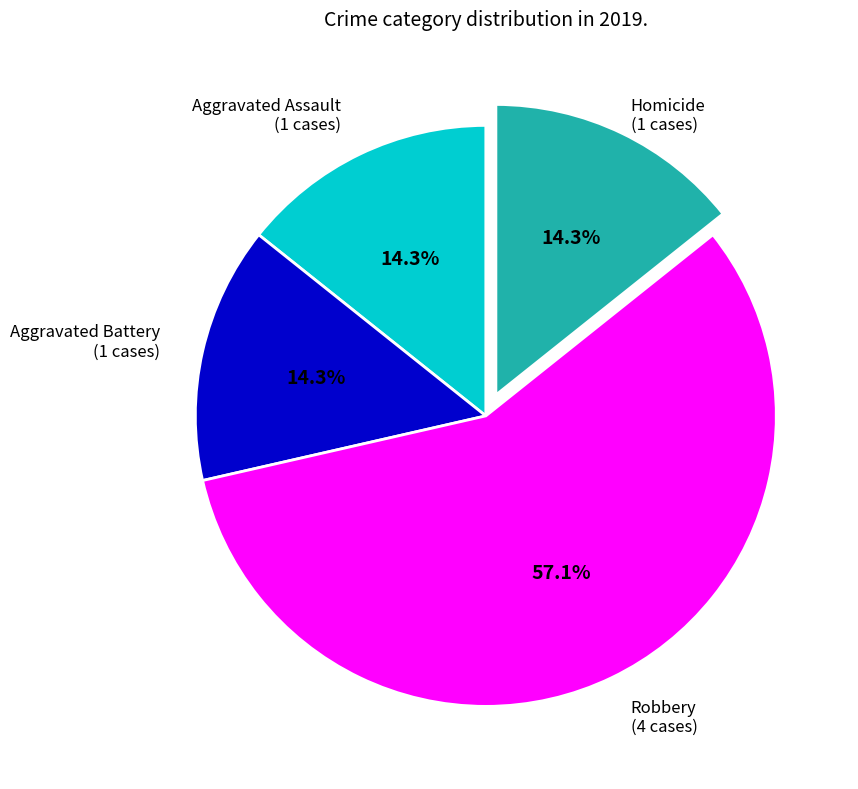

Is there any slice that represents more than half of the pie?

Yes